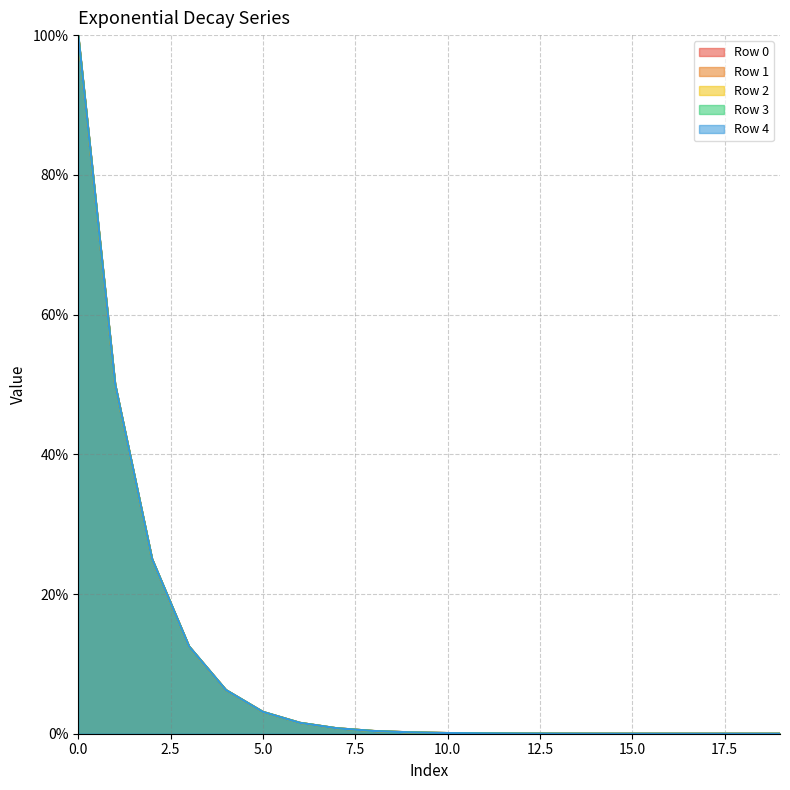

What is the greatest value displayed?

100.0